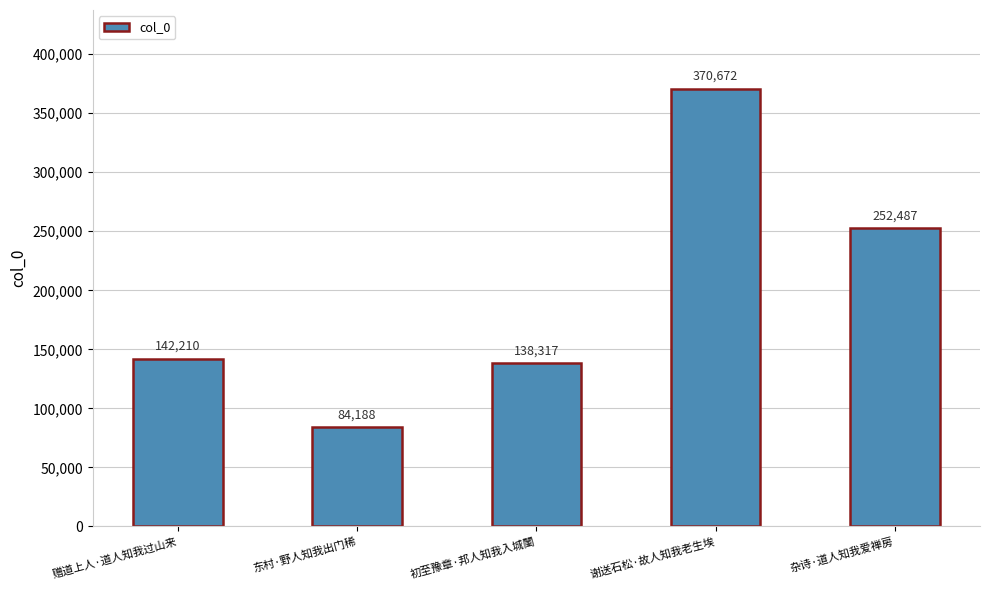

List the labels in order of value, largest first.

谢送石松·故人知我老生埃, 杂诗·道人知我爱禅房, 赠道上人·道人知我过山来, 初至豫章·邦人知我入城闉, 东村·野人知我出门稀